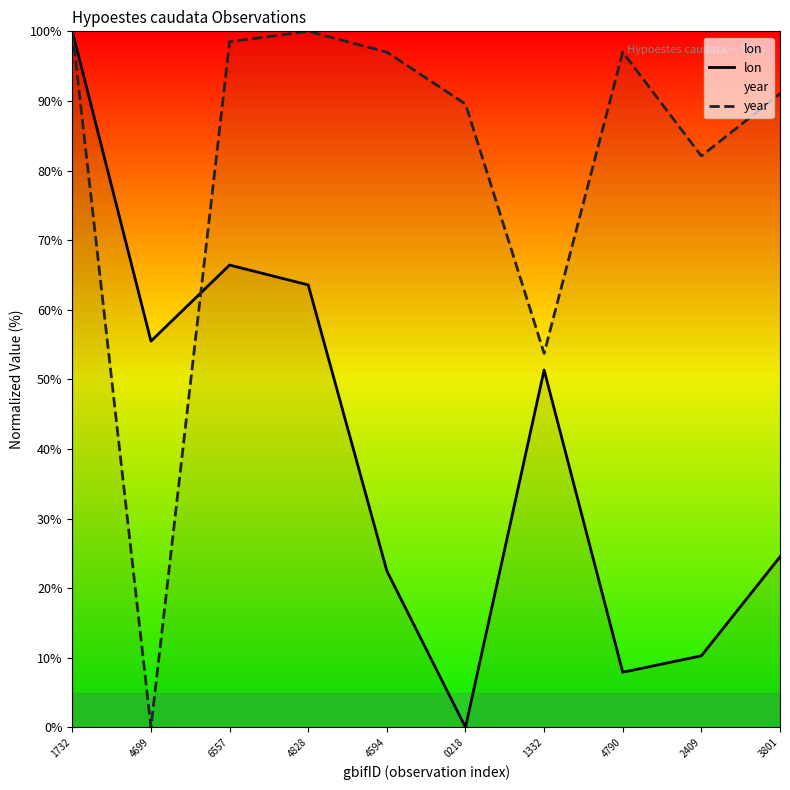

How many times do year and lon cross each other?

1